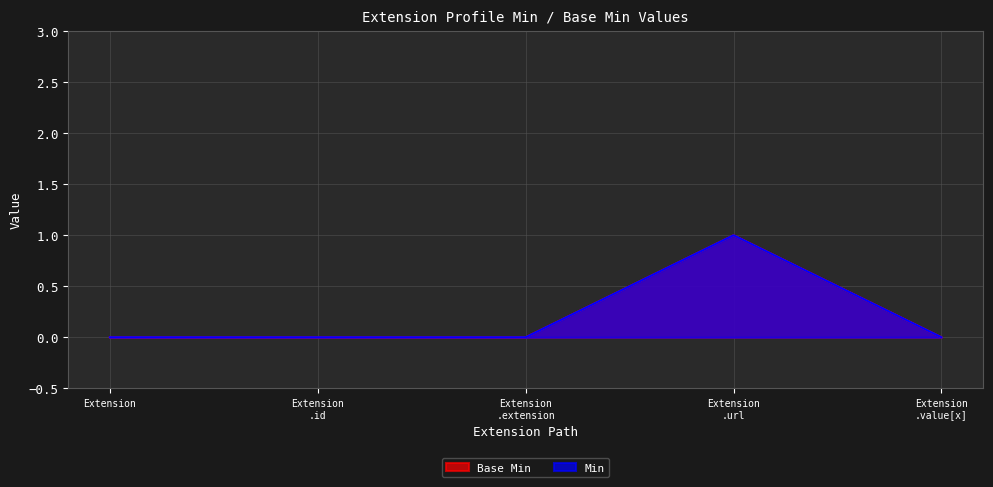

How many data points in Min are above 0?

1